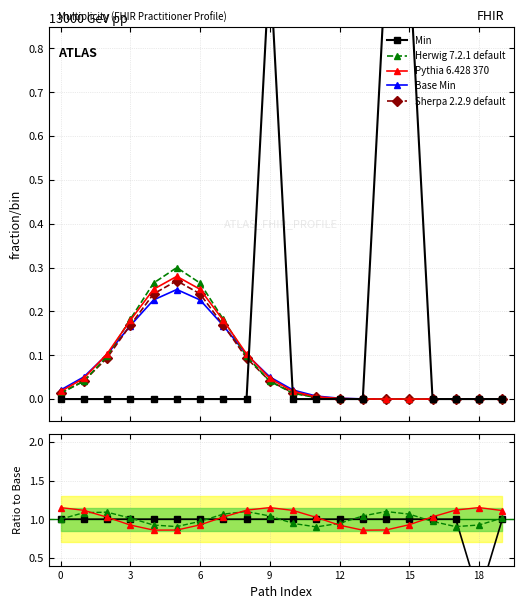

True or false: Herwig 7.2.1 default has more than 0 interior local peaks.

True